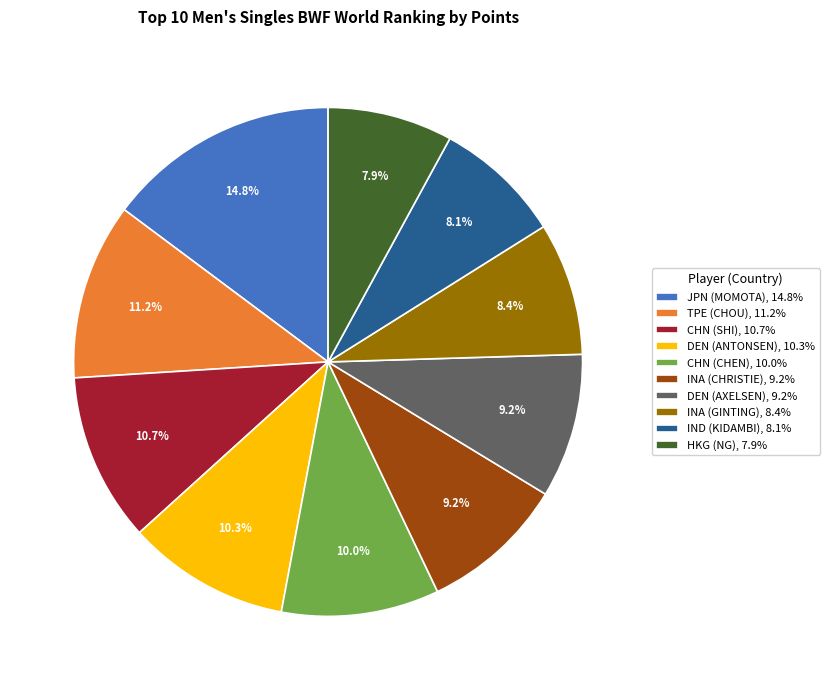

To the nearest percent, what percentage of the pie is HKG (NG)?

8%